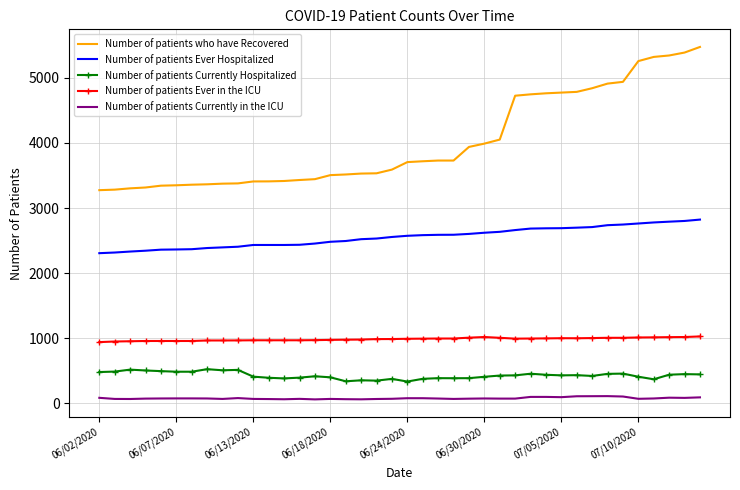

What is the difference between the maximum and minimum values in the Number of patients Currently Hospitalized series?

190